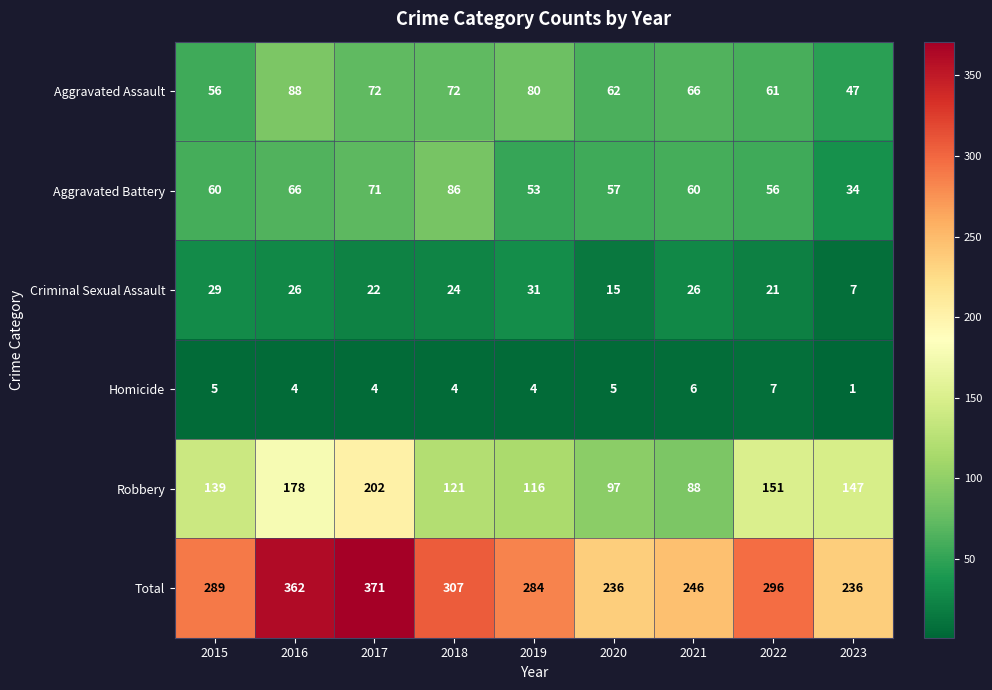

What is the average value of the Total series?

292